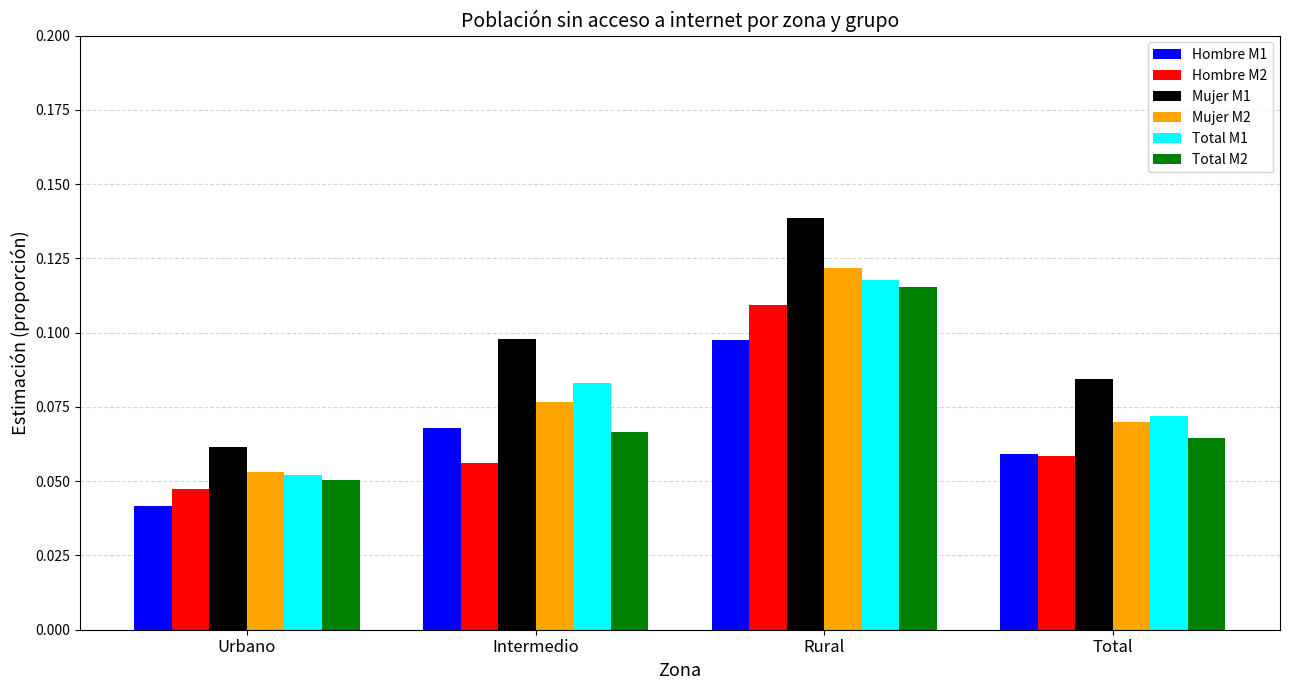

Rank the series by their maximum value, from highest to lowest.

Mujer M1, Mujer M2, Total M1, Total M2, Hombre M2, Hombre M1